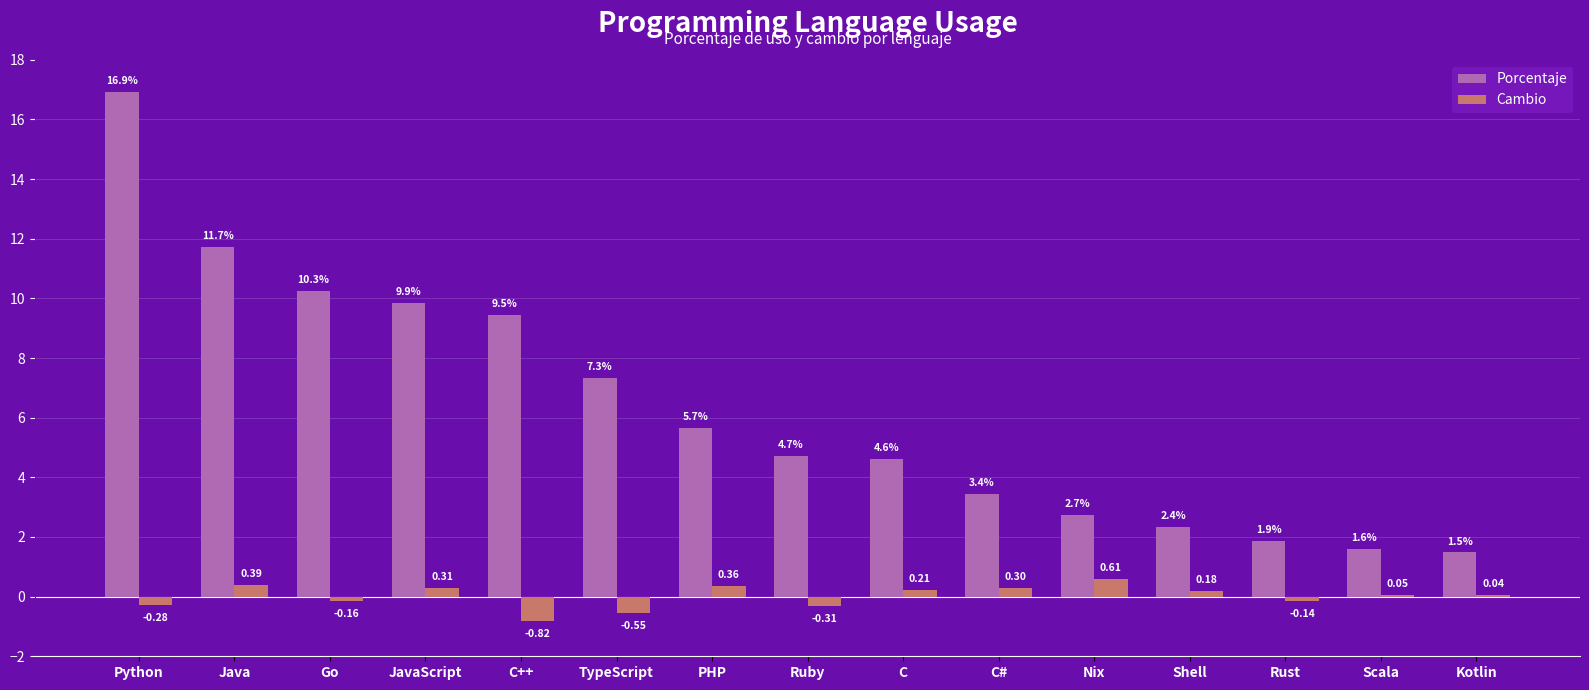

What is the approximate value of Porcentaje at Python?

16.9